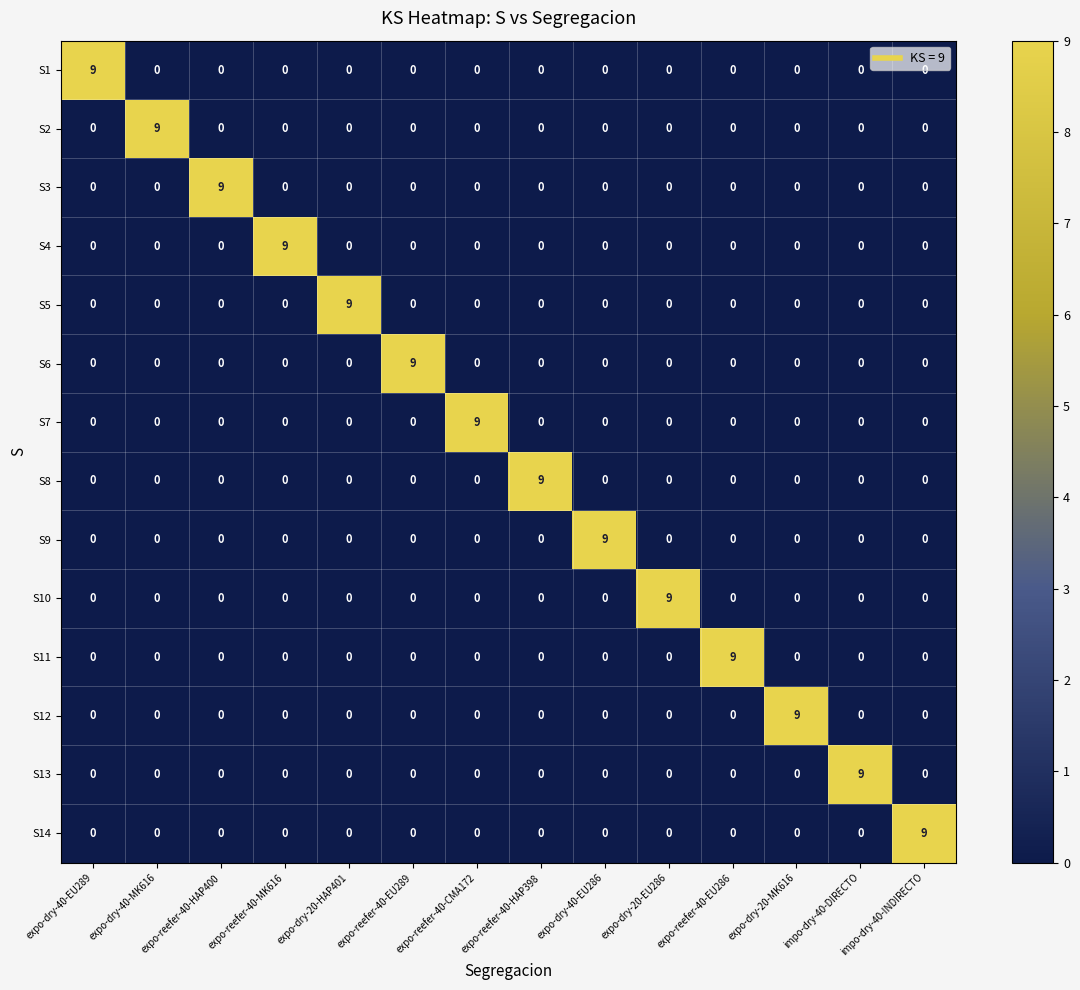

The value of S13 at impo-dry-40-DIRECTO is 9. True or false?

True